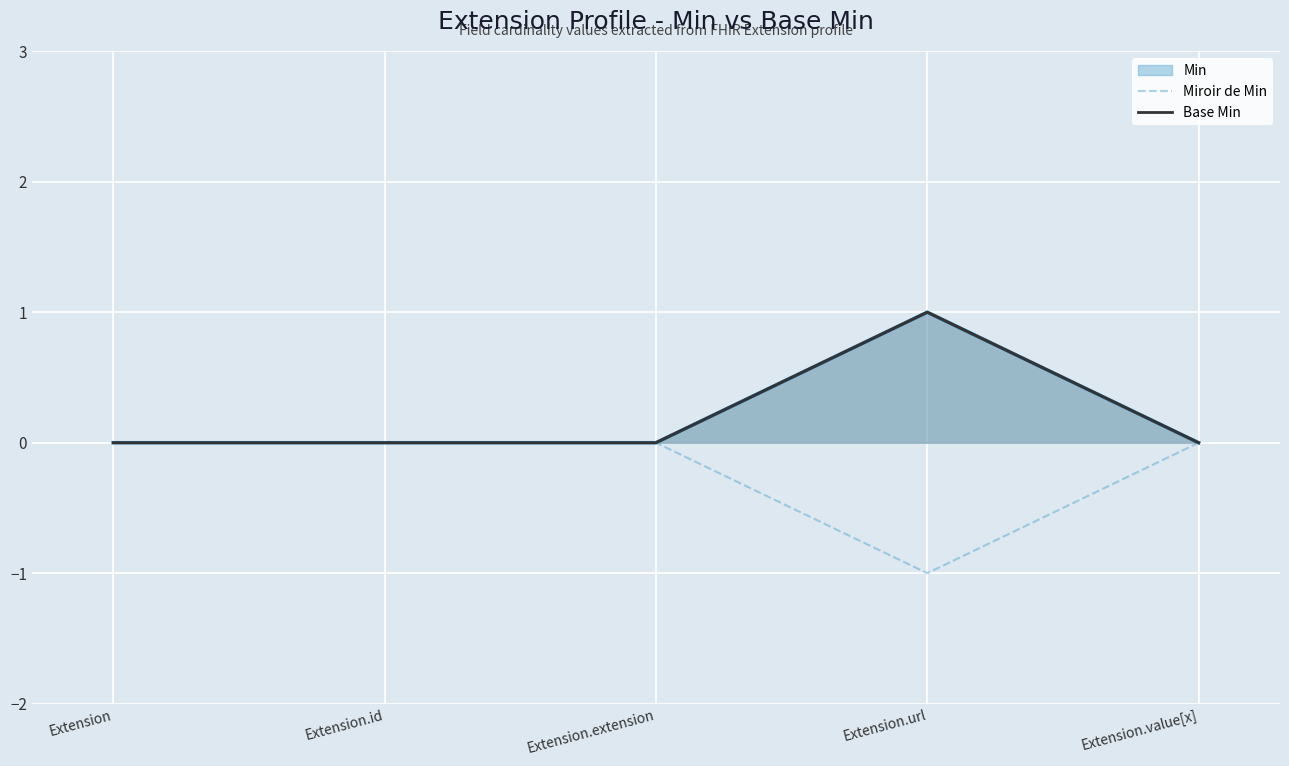

The value of Miroir de Min at Extension.url is -1. True or false?

True